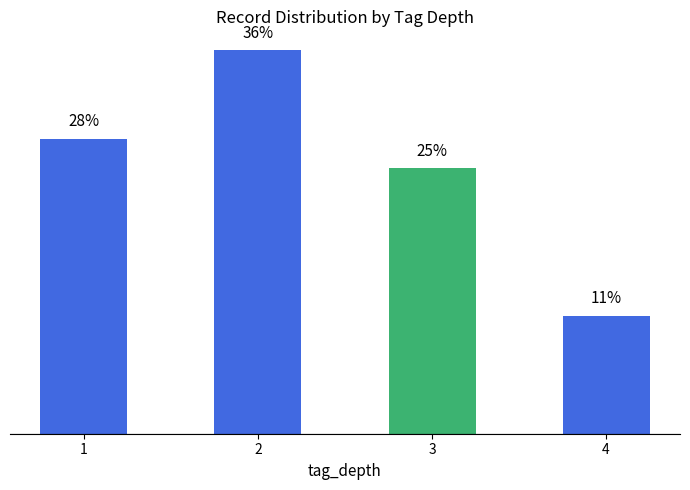

Rank the categories by value from highest to lowest.

2, 1, 3, 4